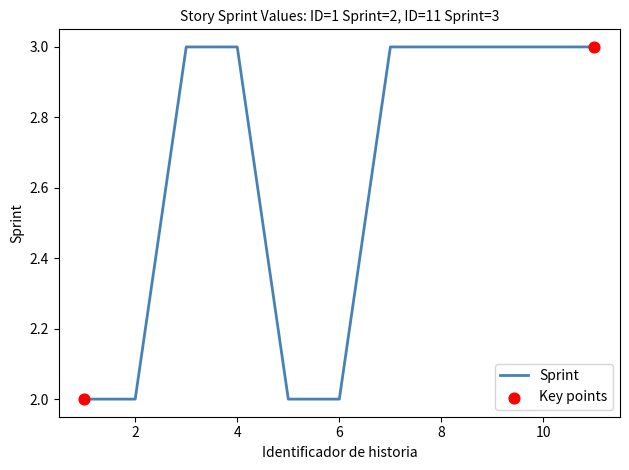

What is the maximum value shown in the chart?

3